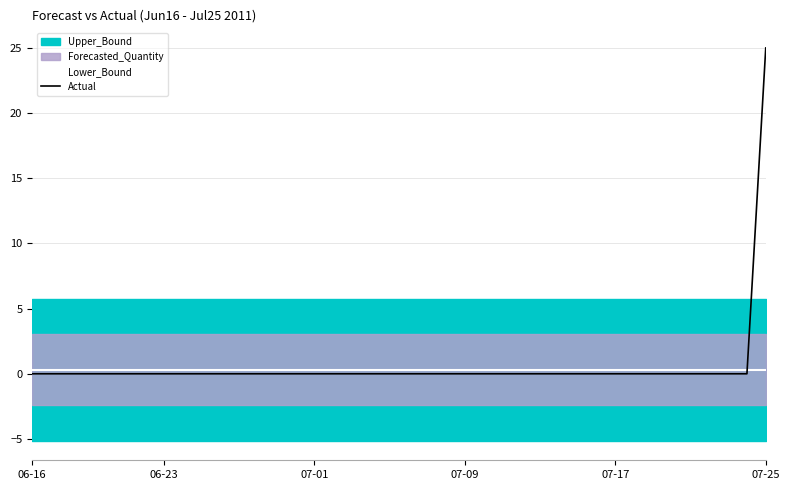

At which label does Actual reach its peak?

07-25